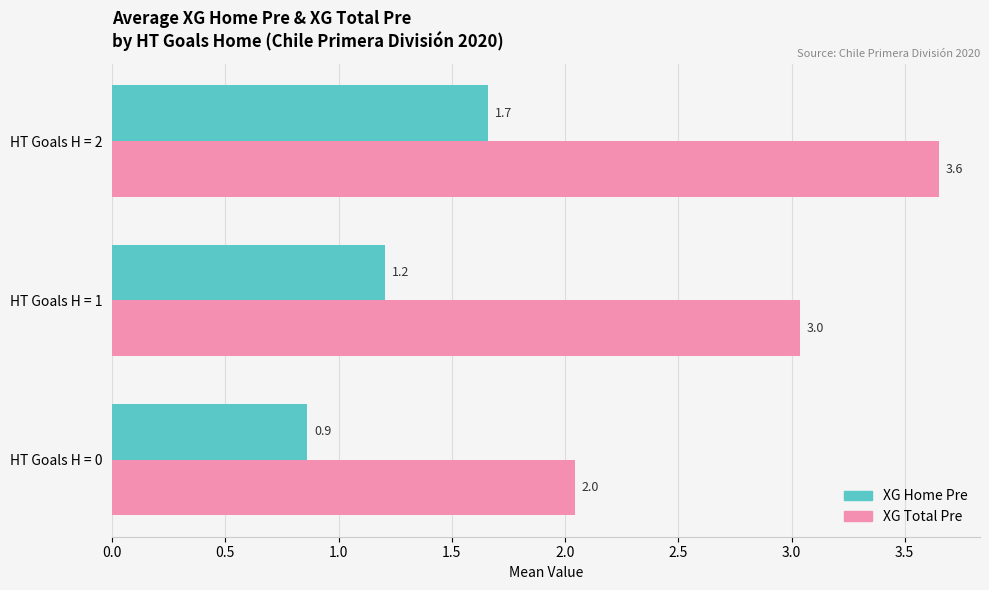

At which category is the sum across all series the highest?

HT Goals H = 2